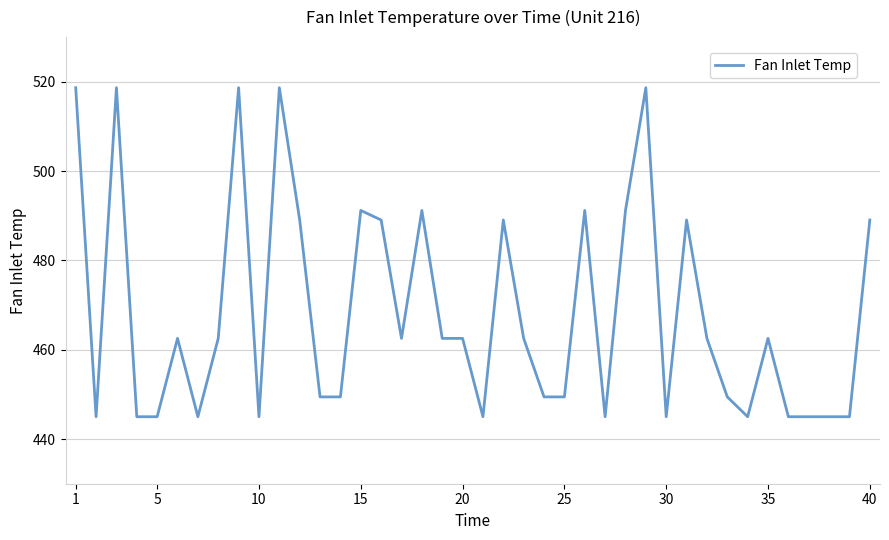

What is the difference between the maximum and minimum values?

73.7